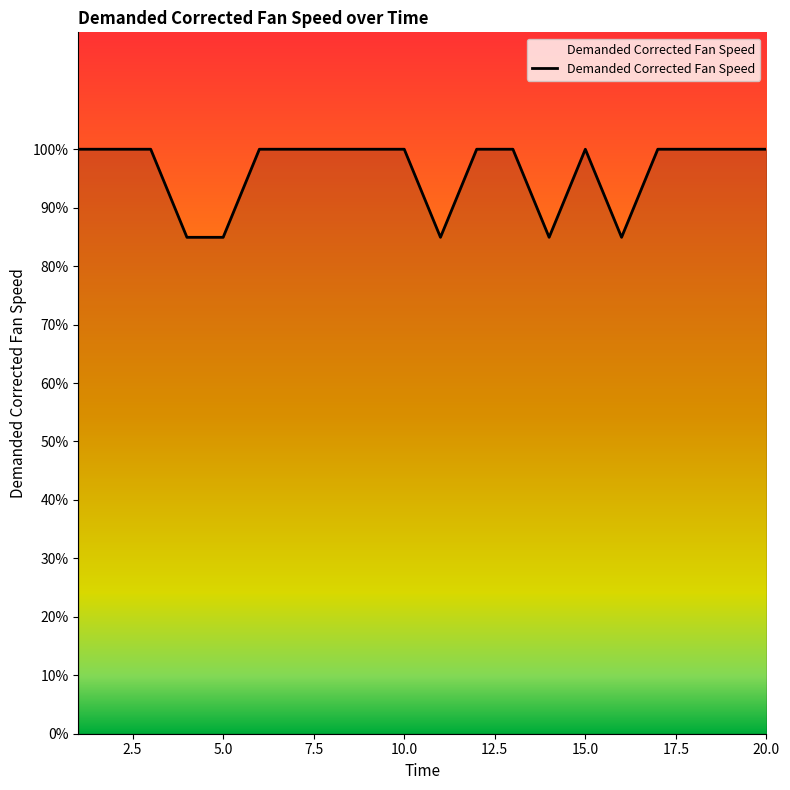

What is the difference between the maximum and minimum values?

15.1